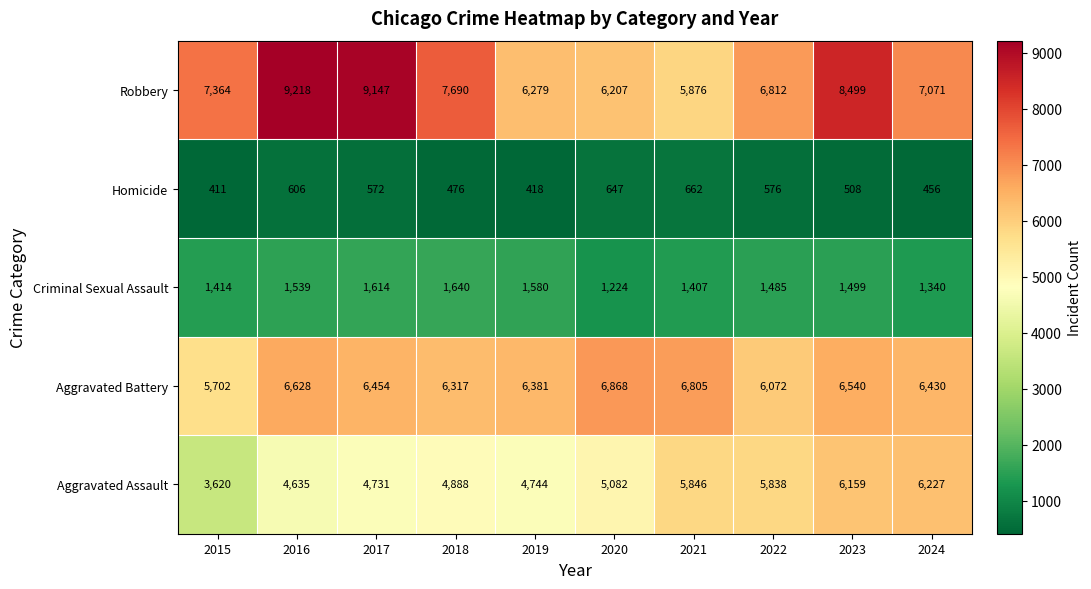

What is the sum of the Aggravated Assault values at 2023 and 2018?

11047